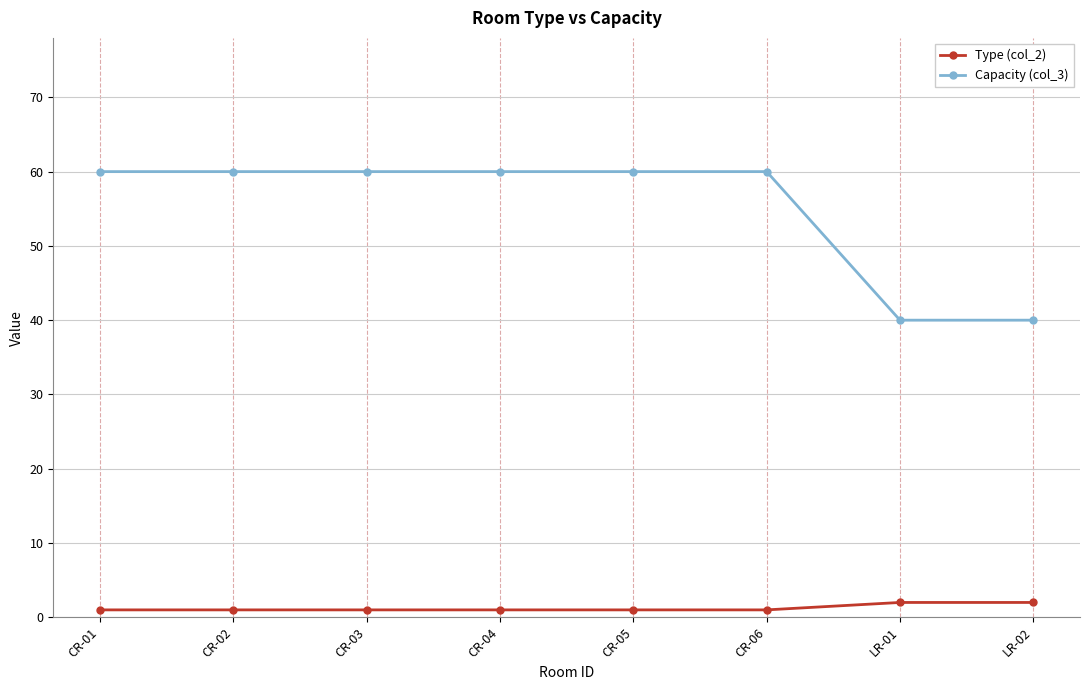

True or false: Capacity (col_3) and Type (col_2) cross at least once.

False